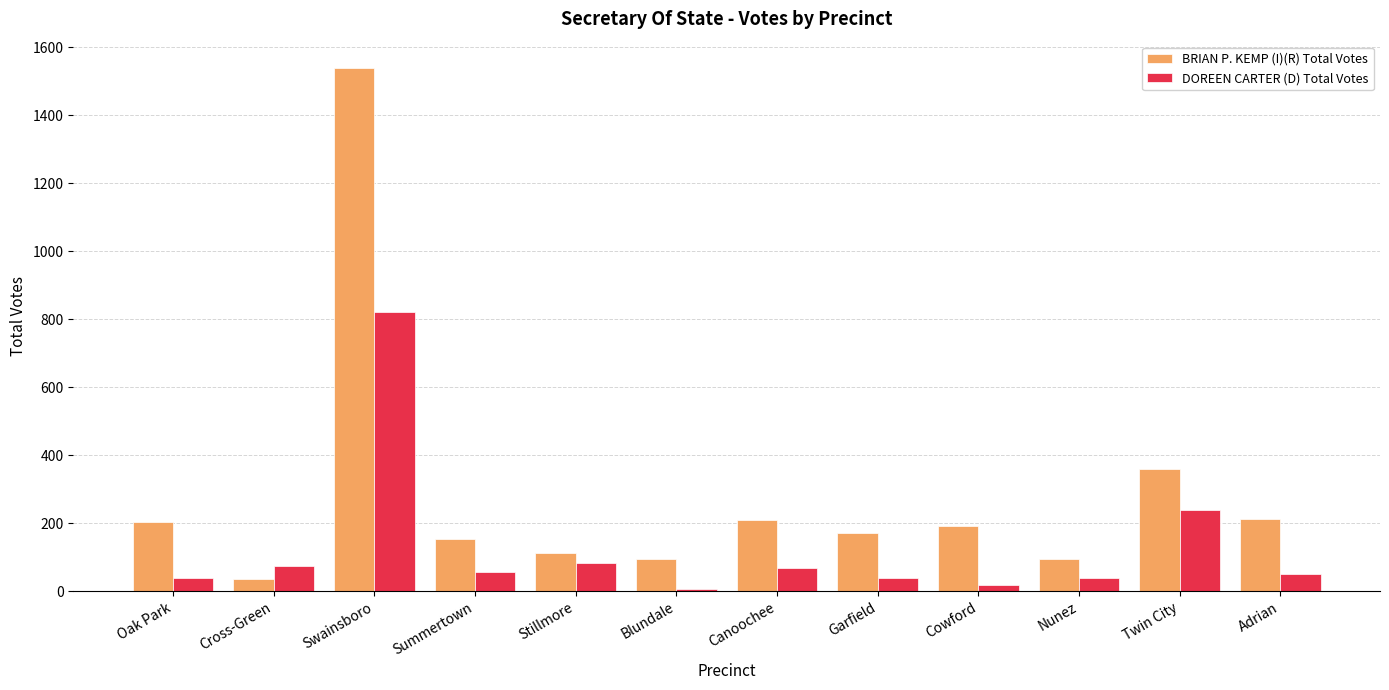

What is the sum of all DOREEN CARTER (D) Total Votes values?

1534